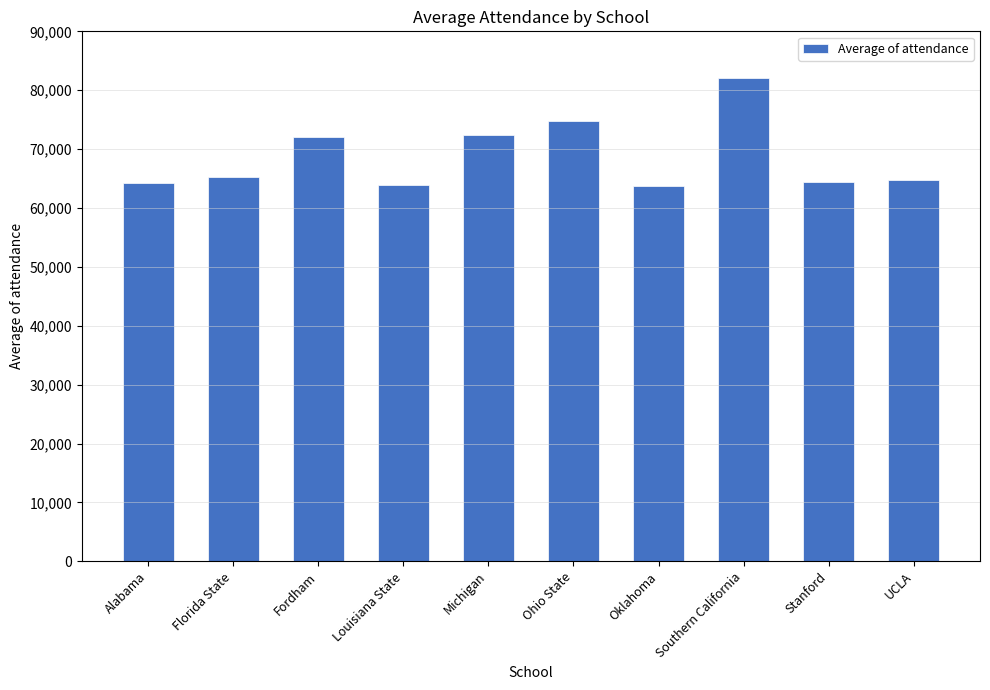

How many bars are there in total?

10